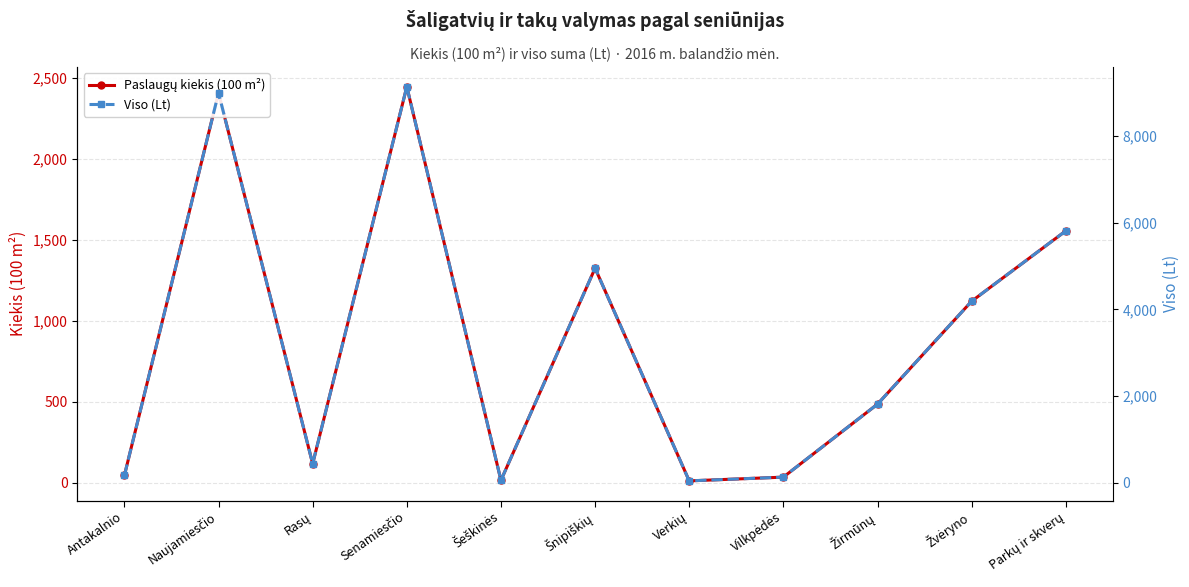

What is the difference between the maximum and minimum values in the Viso (Lt) series?

9103.2